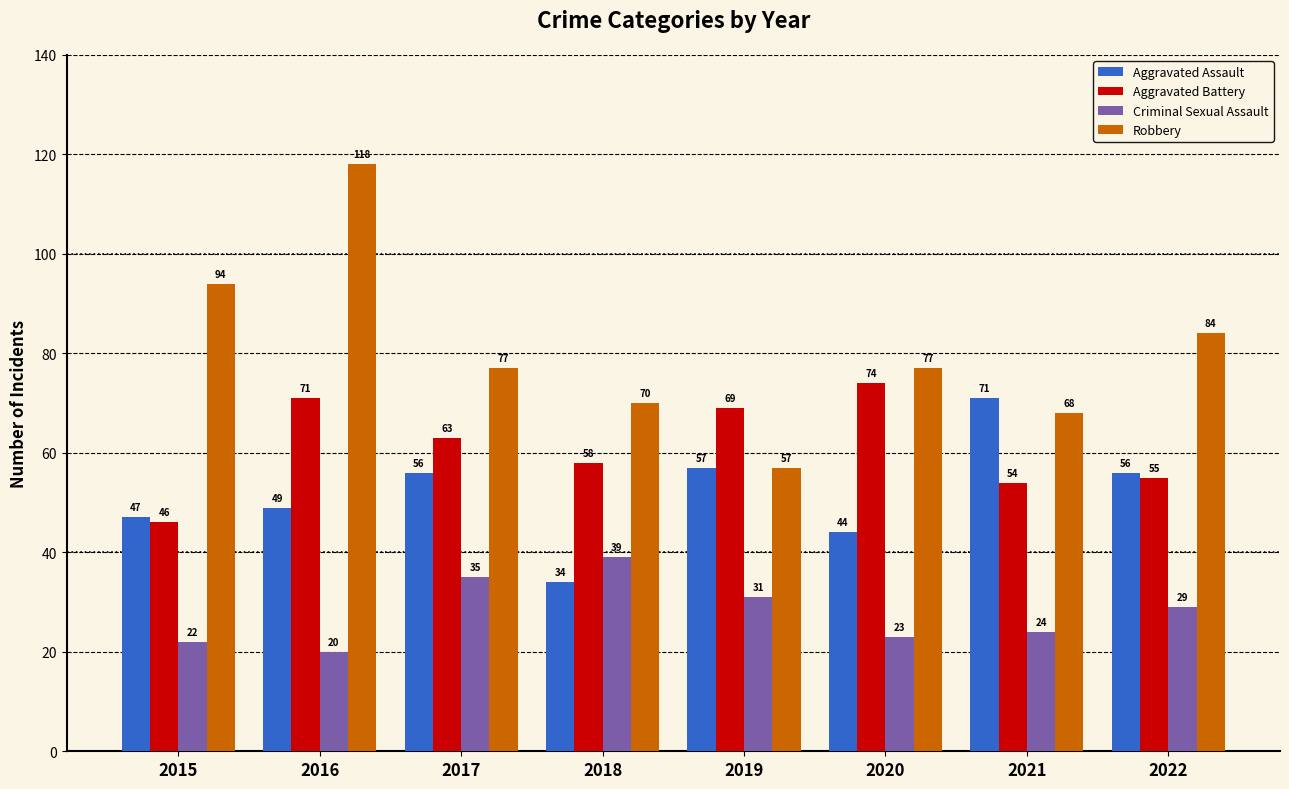

List the labels in order of Criminal Sexual Assault value, smallest first.

2016, 2015, 2020, 2021, 2022, 2019, 2017, 2018